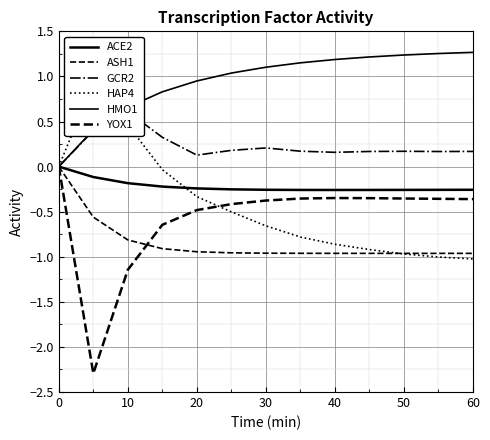

True or false: ACE2 and YOX1 intersect in this chart.

False